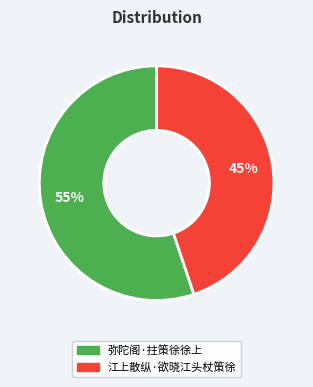

To the nearest percent, what portion does 弥陀阁·拄策徐徐上 represent?

55%